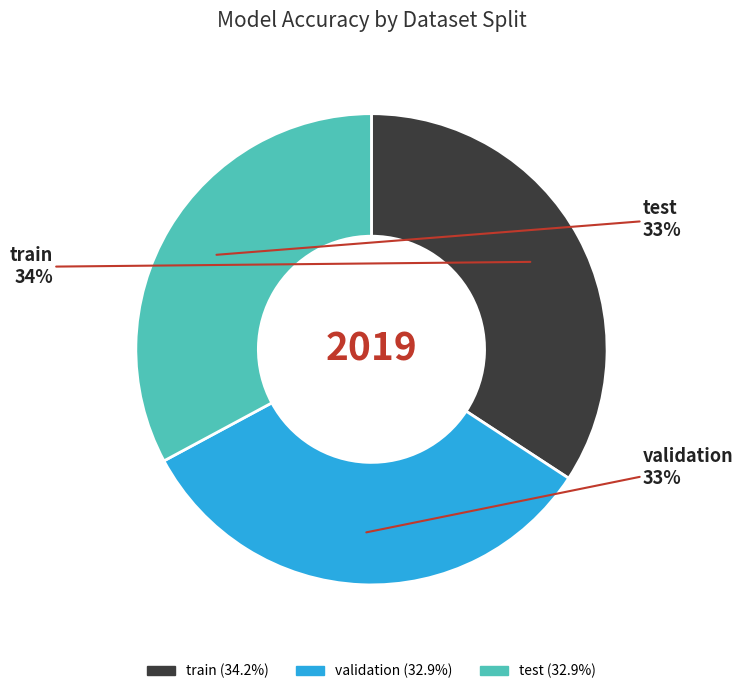

To the nearest percent, what is the combined percentage of test and train?

67%